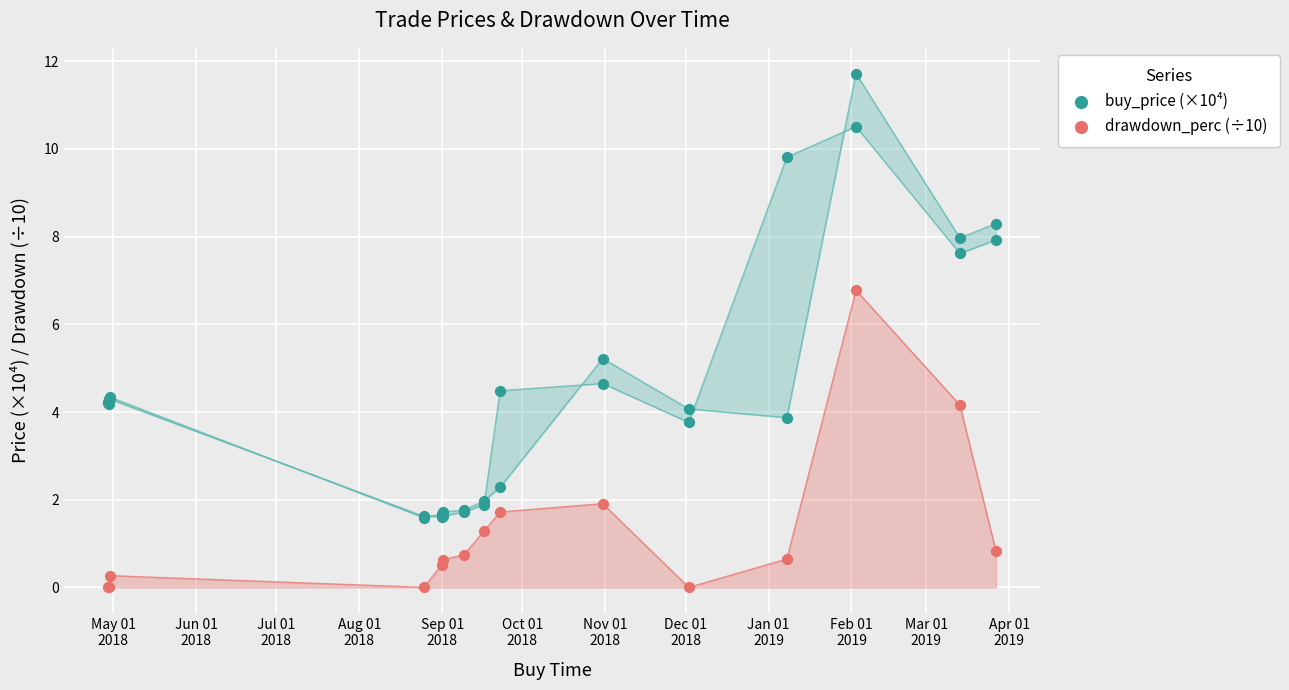

Which series has the largest total across all categories?

buy_price (×10⁴)